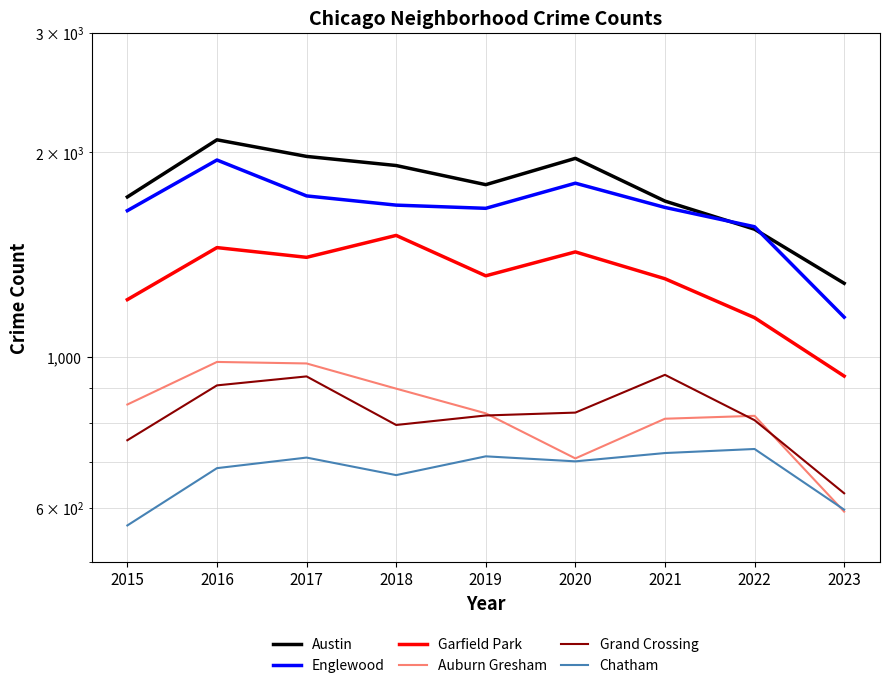

How many values in the Chatham series are below 702?

4